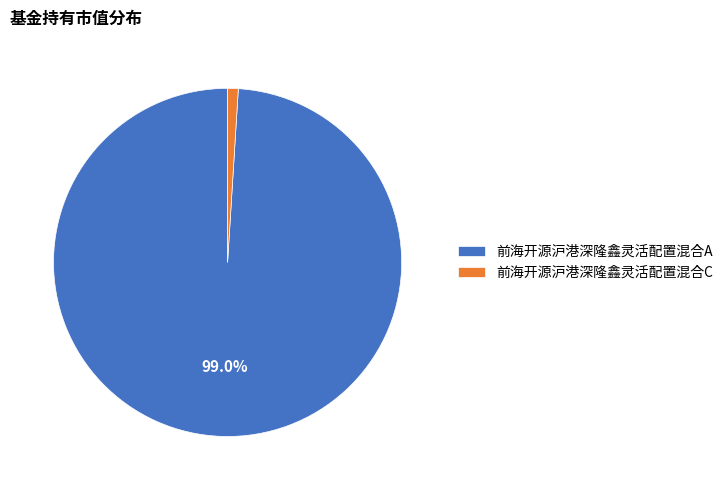

To the nearest percent, what portion does 前海开源沪港深隆鑫灵活配置混合A represent?

99%